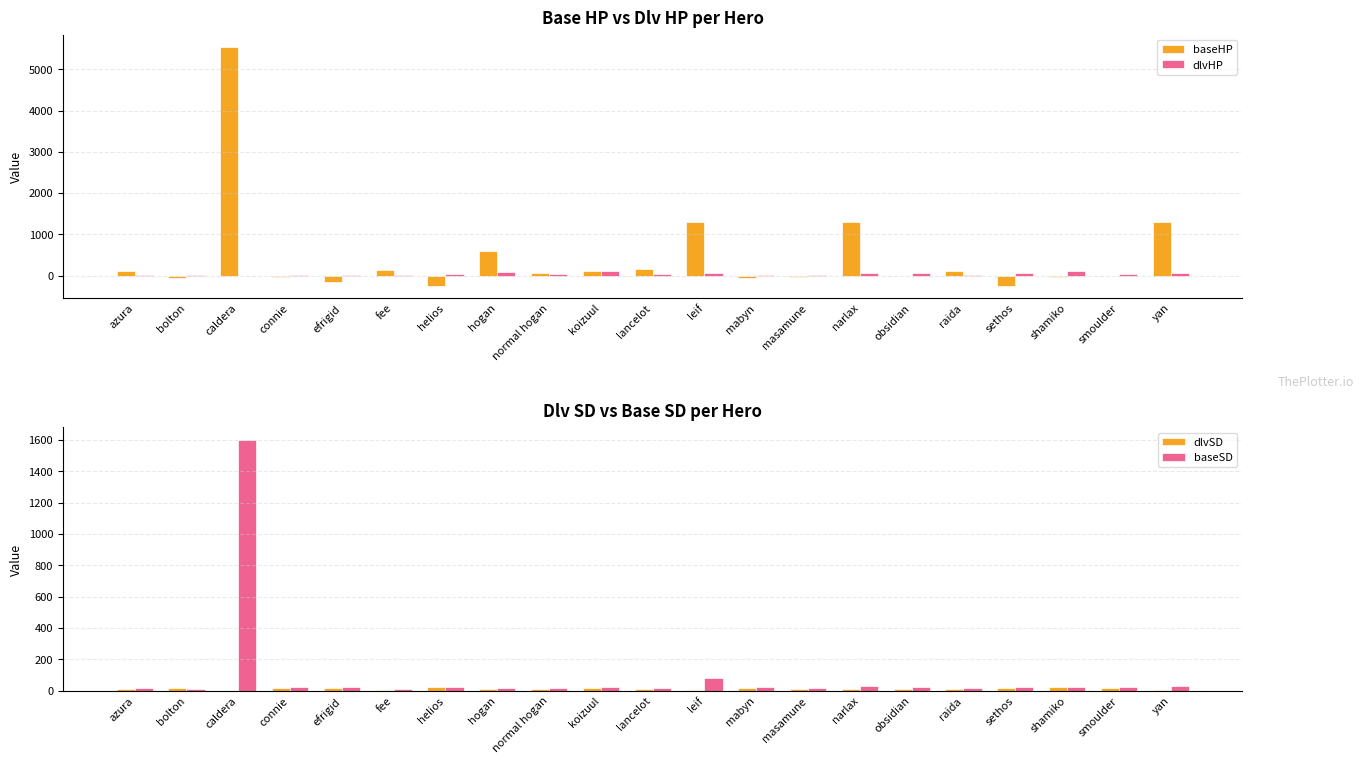

What is the difference between the maximum and minimum values in the baseSD series?

1590